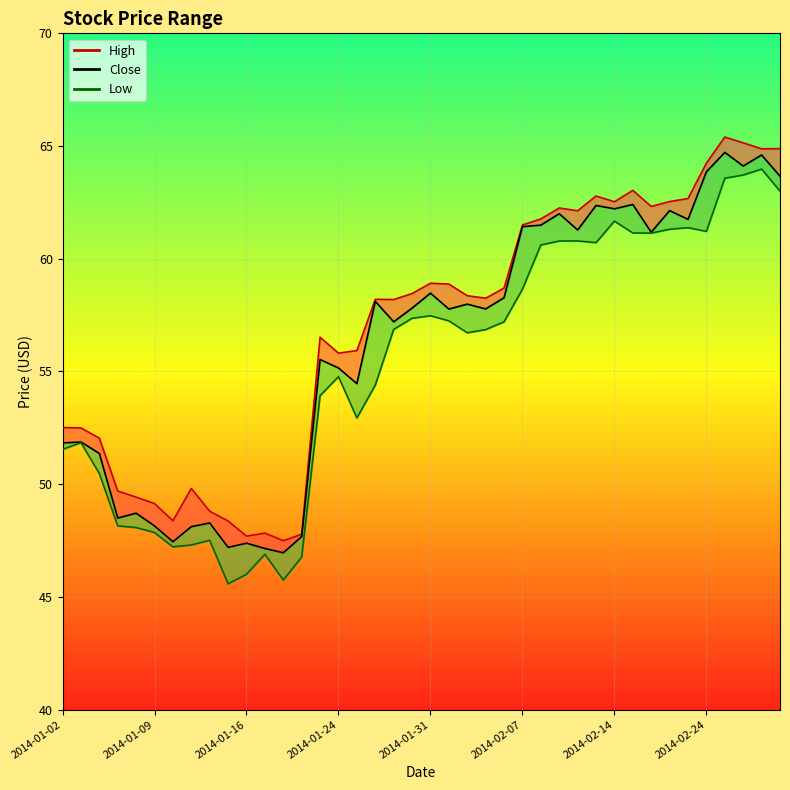

Is this an area chart (filled region under the line)?

No